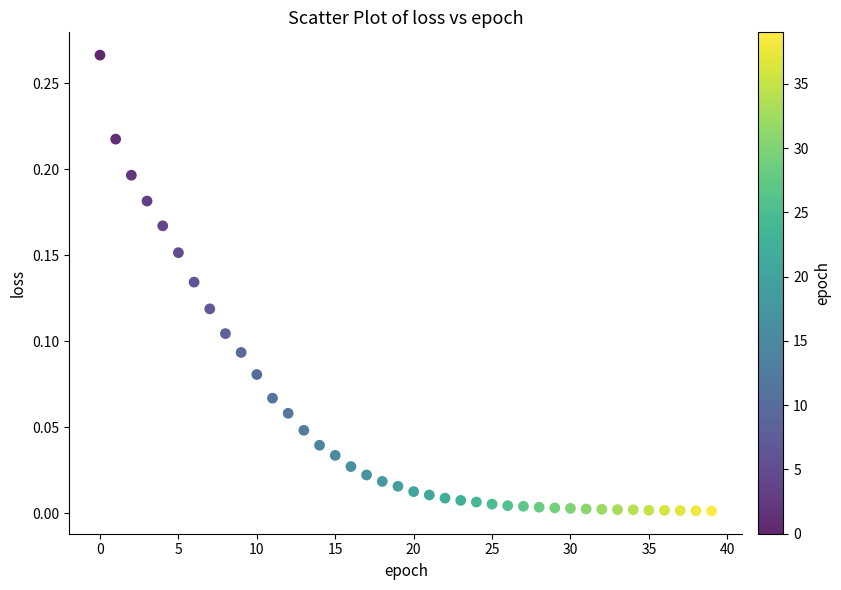

Count the number of points in this scatter plot.

40